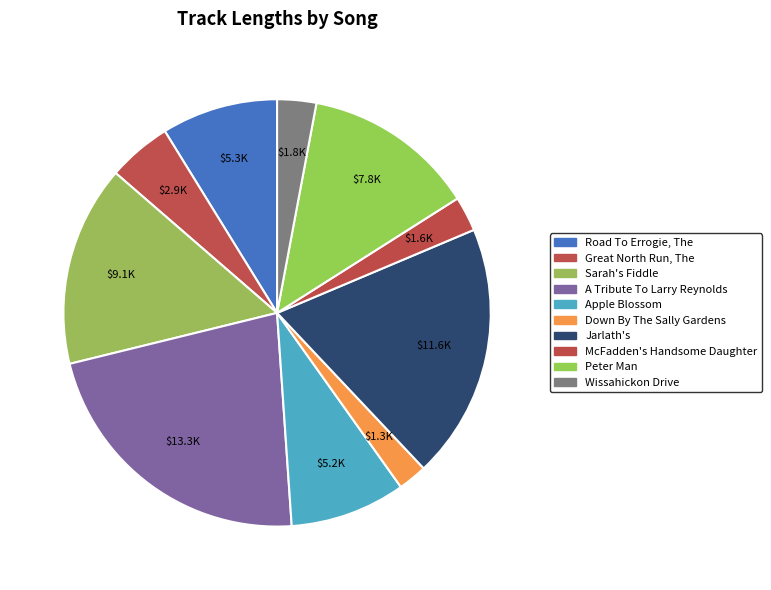

Rank the categories by value from lowest to highest.

Down By The Sally Gardens, McFadden's Handsome Daughter, Wissahickon Drive, Great North Run, The, Apple Blossom, Road To Errogie, The, Peter Man, Sarah's Fiddle, Jarlath's, A Tribute To Larry Reynolds